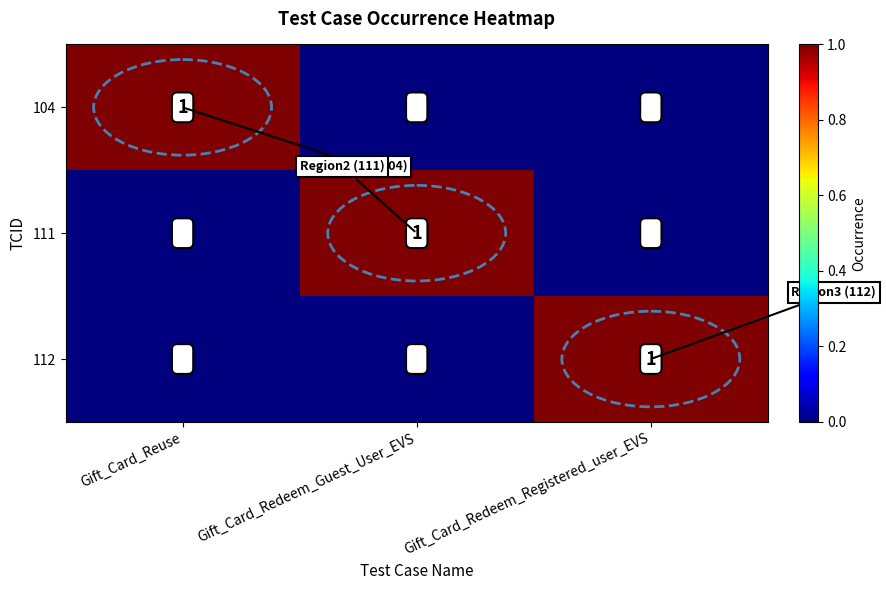

Is the value of 104 at Gift_Card_Redeem_Registered_user_EVS greater than the value of 112 at Gift_Card_Redeem_Registered_user_EVS?

No